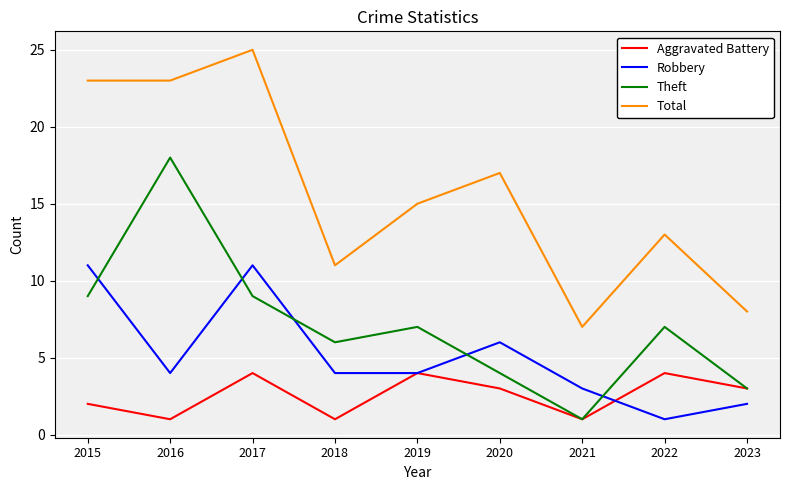

Which category has the lowest value in the Theft series?

2021